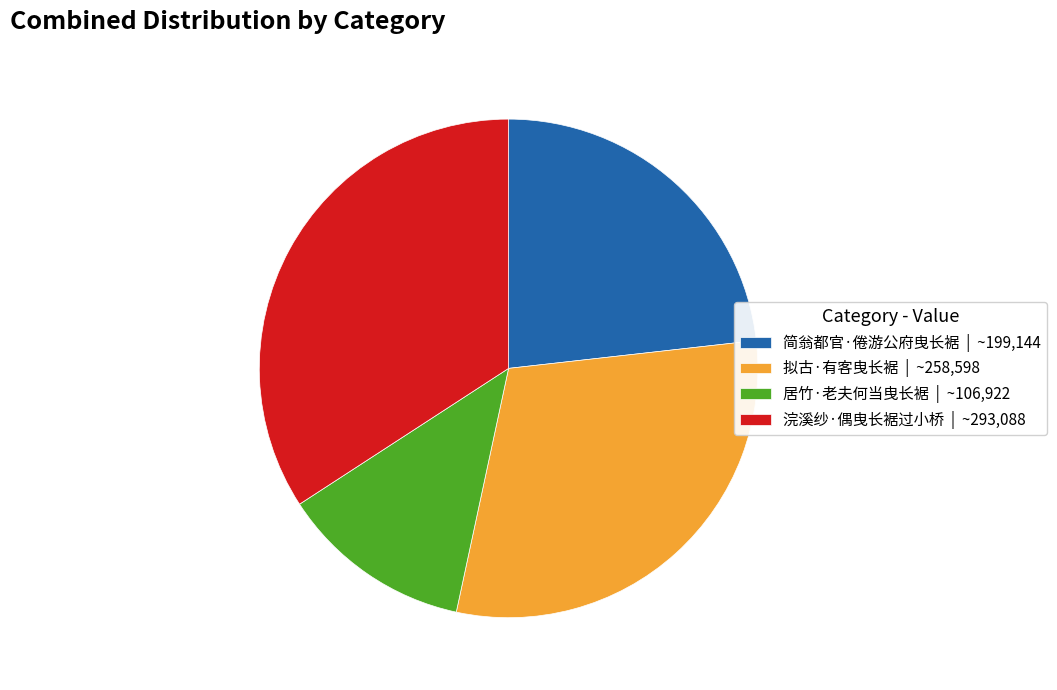

Is 浣溪纱·偶曳长裾过小桥 | ~293,088 the majority of the pie?

No